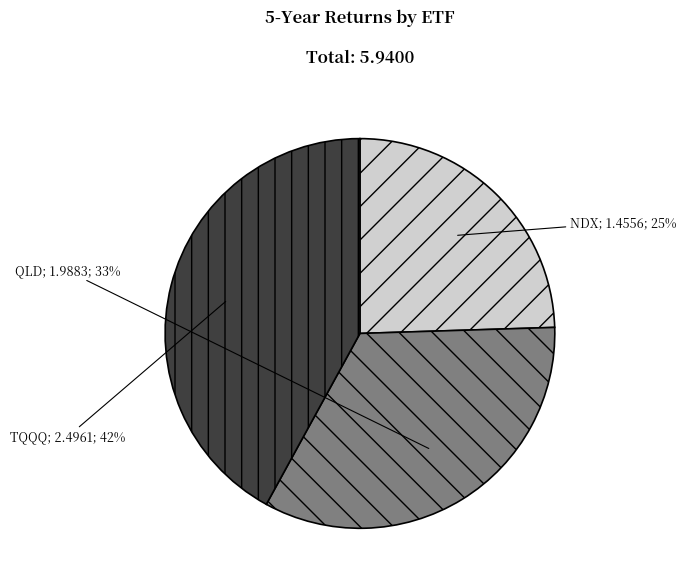

Does any single category account for the majority?

No